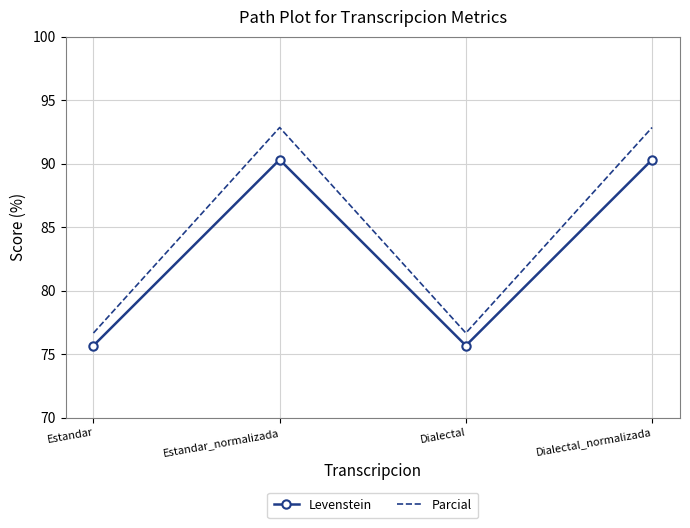

True or false: Levenstein and Parcial intersect in this chart.

False